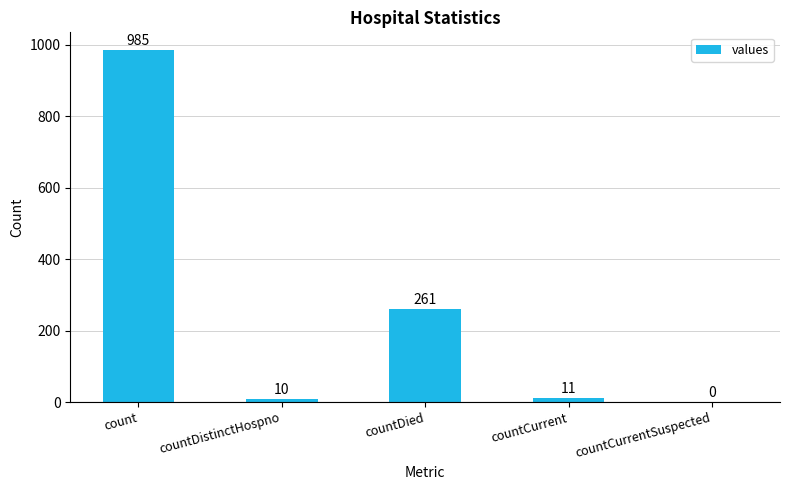

What is the maximum value shown in the chart?

985